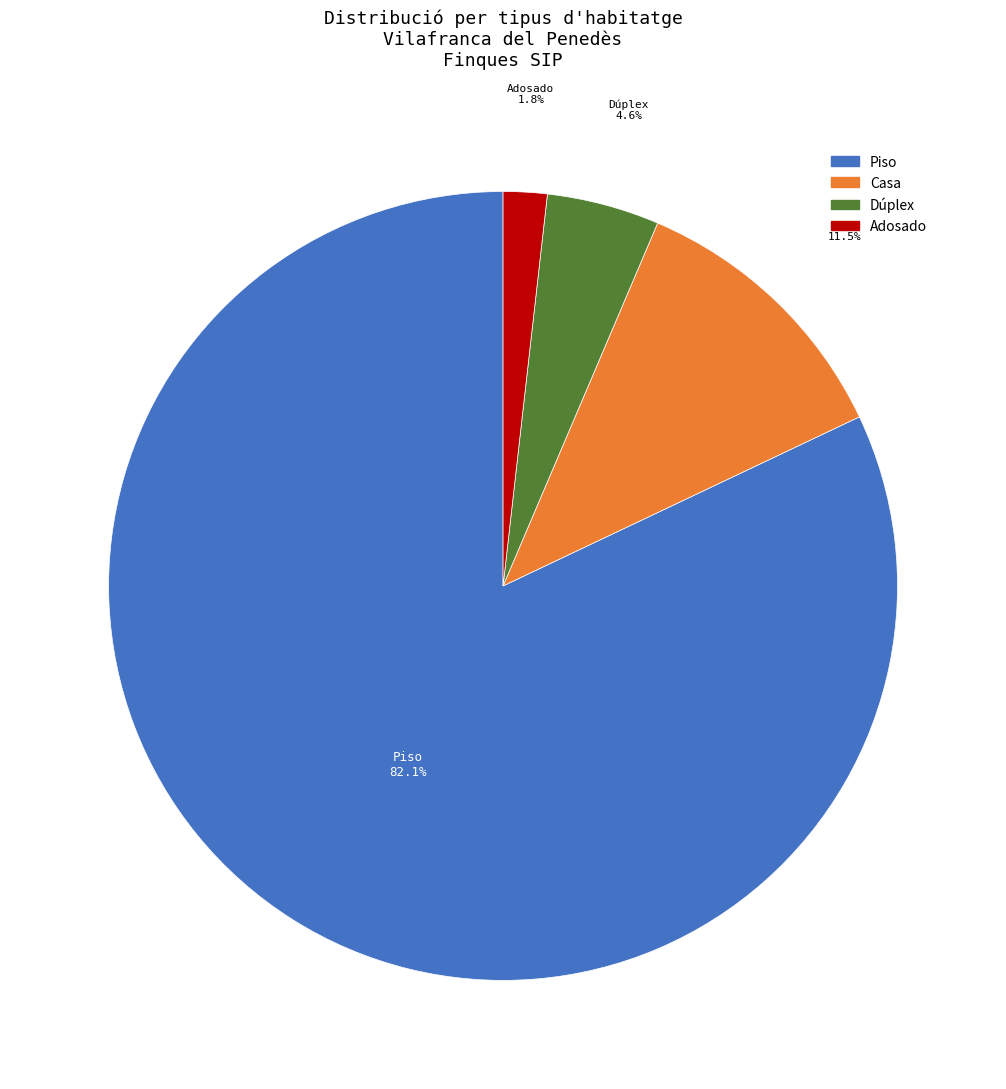

To the nearest percent, what is the combined percentage of Dúplex and Adosado?

6%